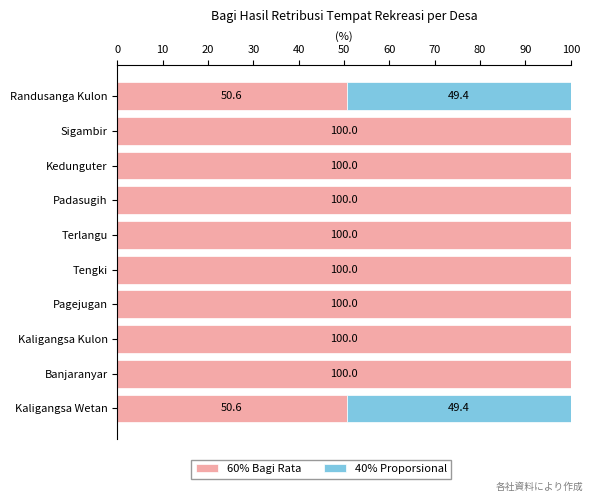

Is it true that 60% Bagi Rata equals 50.6 at Kaligangsa Wetan?

True